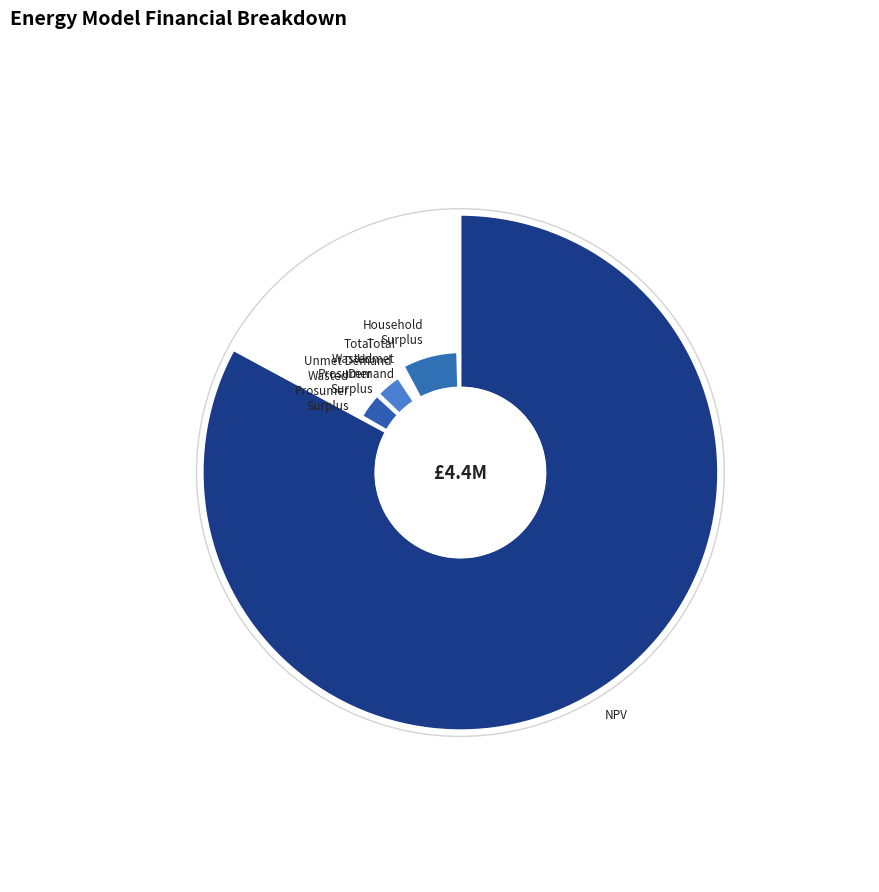

Is there any slice that represents more than half of the pie?

Yes